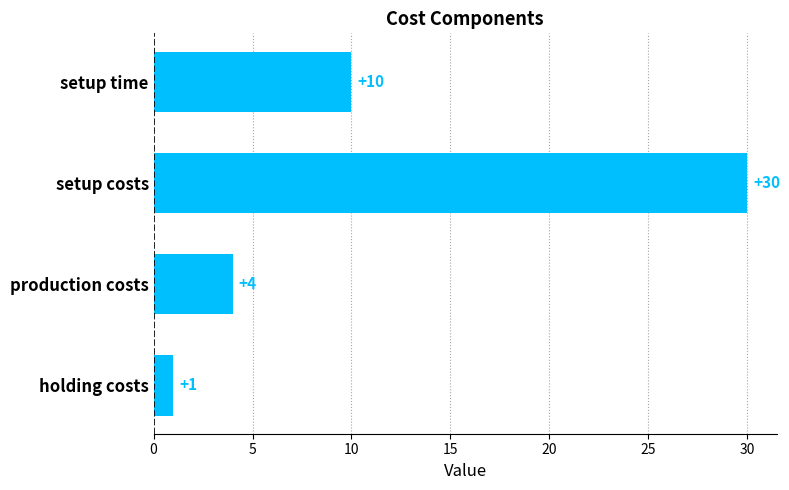

Count the values in the range 4 to 30.

3